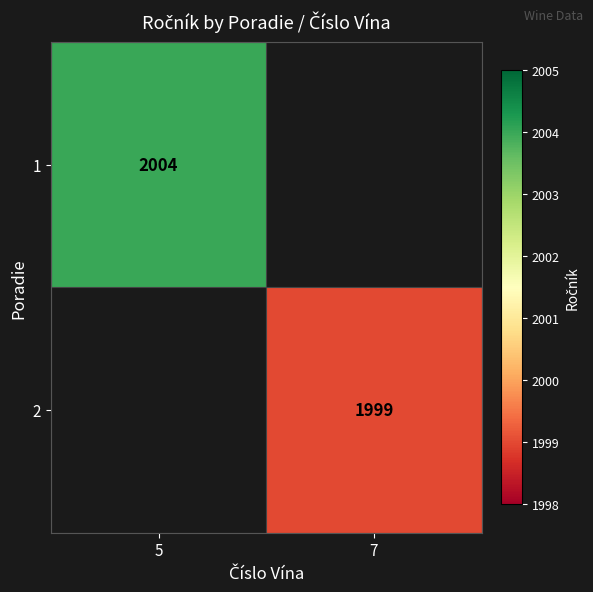

Is it true that 2 equals 1999 at 7?

True